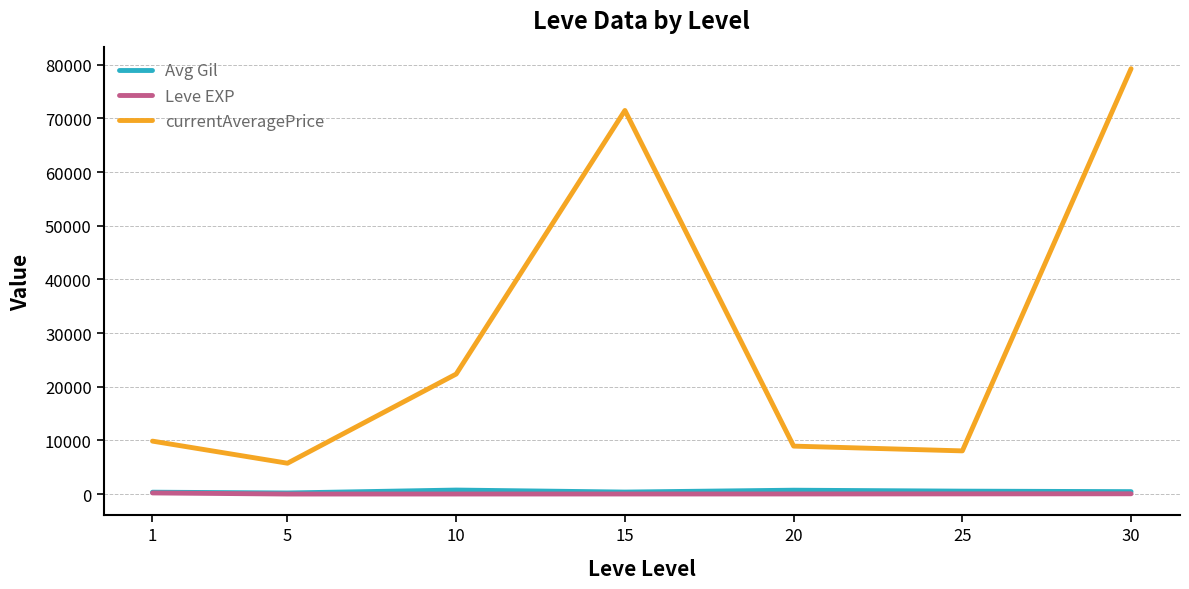

What is the highest value of the currentAveragePrice series?

79250.0